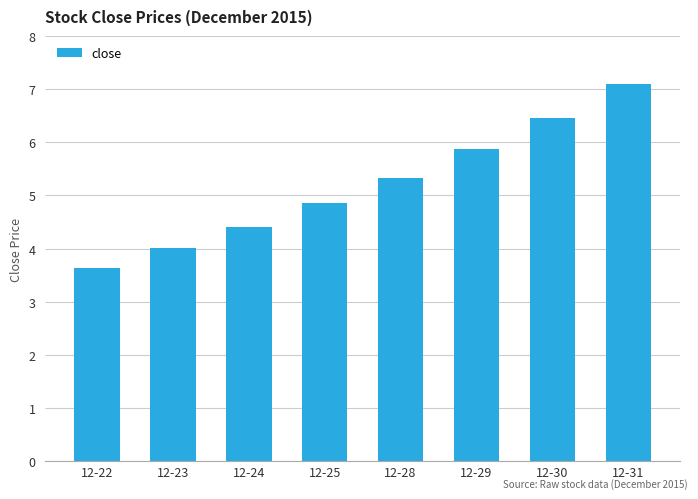

What is the maximum value shown in the chart?

7.1